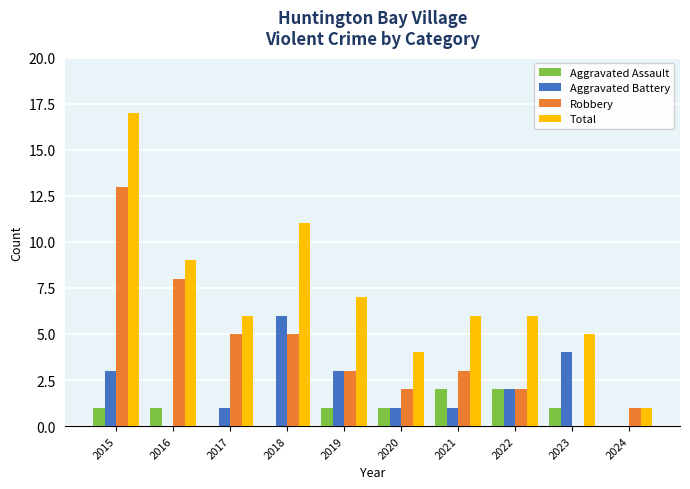

Are the bars grouped side by side (vs. stacked)?

Yes